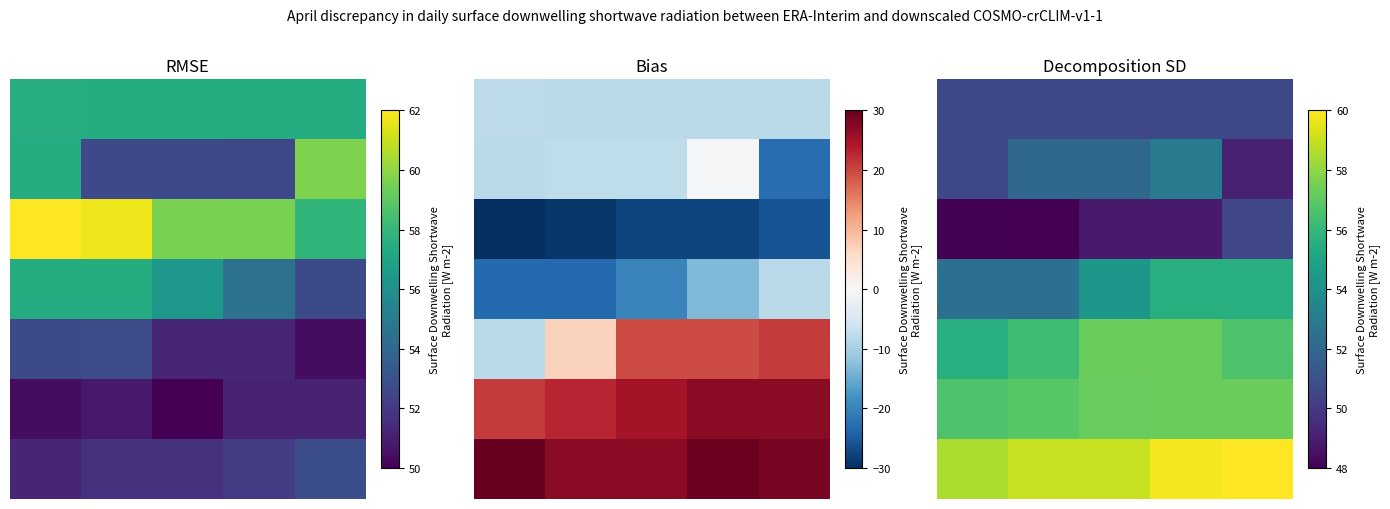

How many 5 values are between 56 and 57?

2